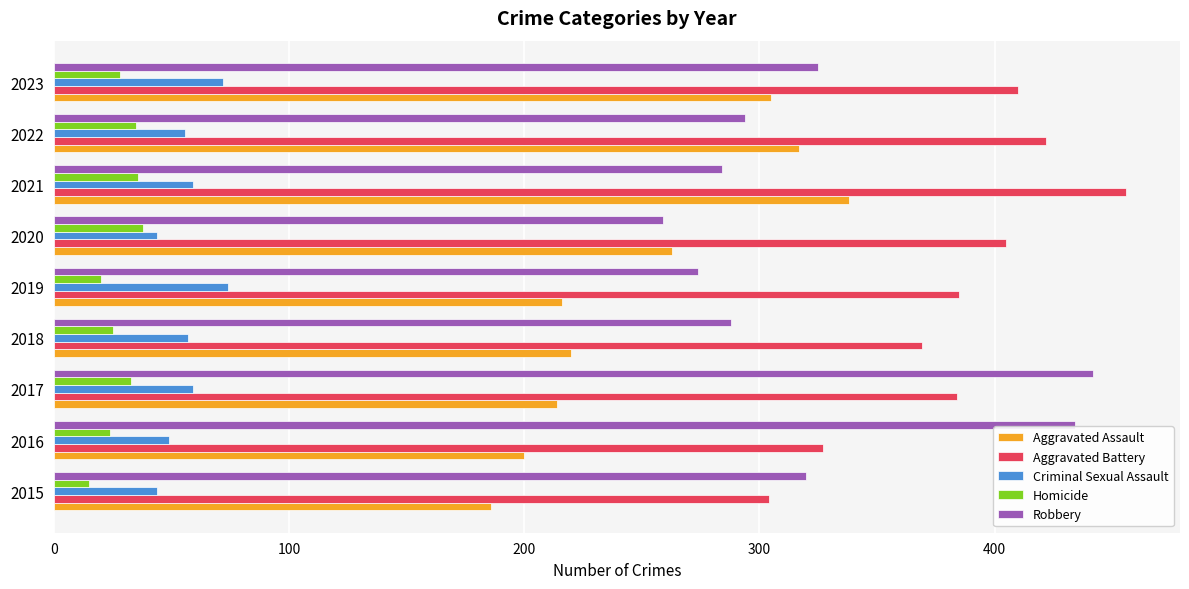

List the labels in order of Robbery value, largest first.

2017, 2016, 2023, 2015, 2022, 2018, 2021, 2019, 2020